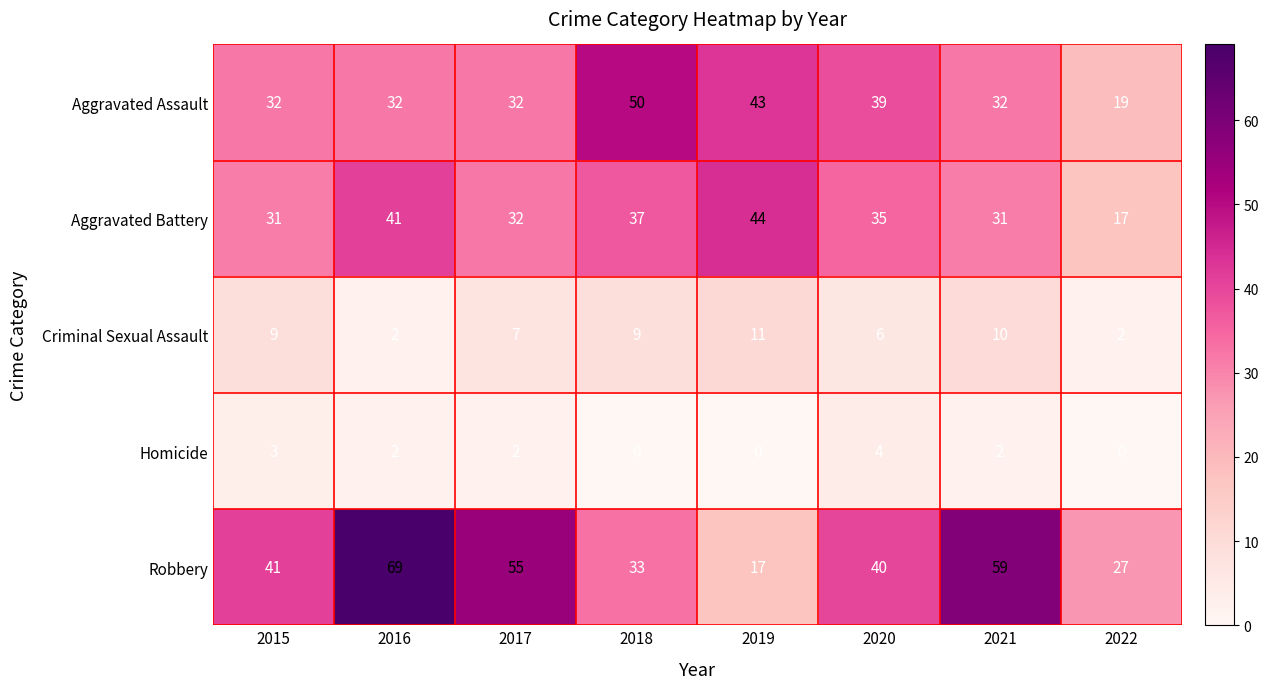

Count the Aggravated Assault values in the range 32 to 43.

6